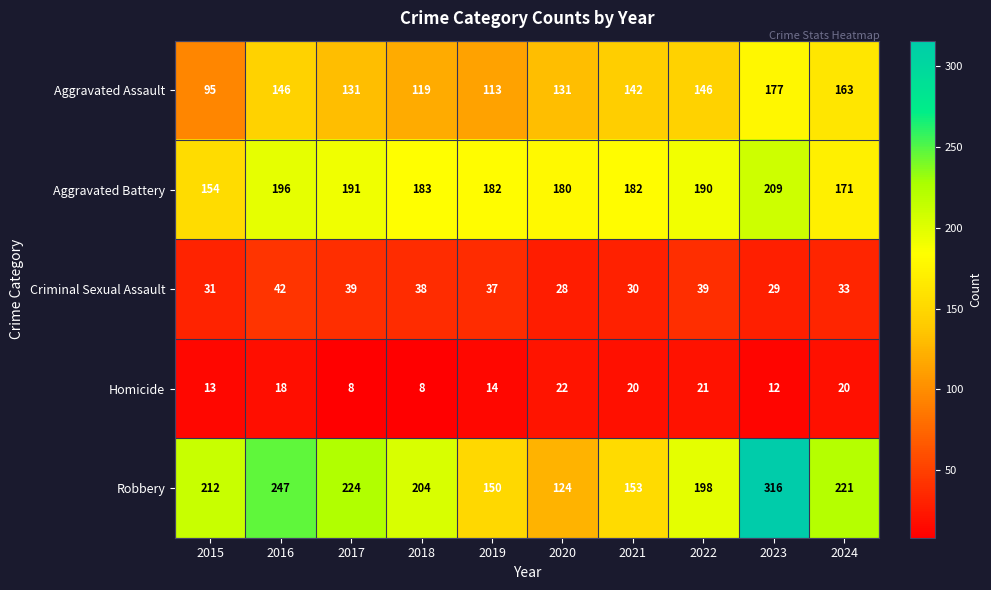

What is the sum of all Criminal Sexual Assault values?

346